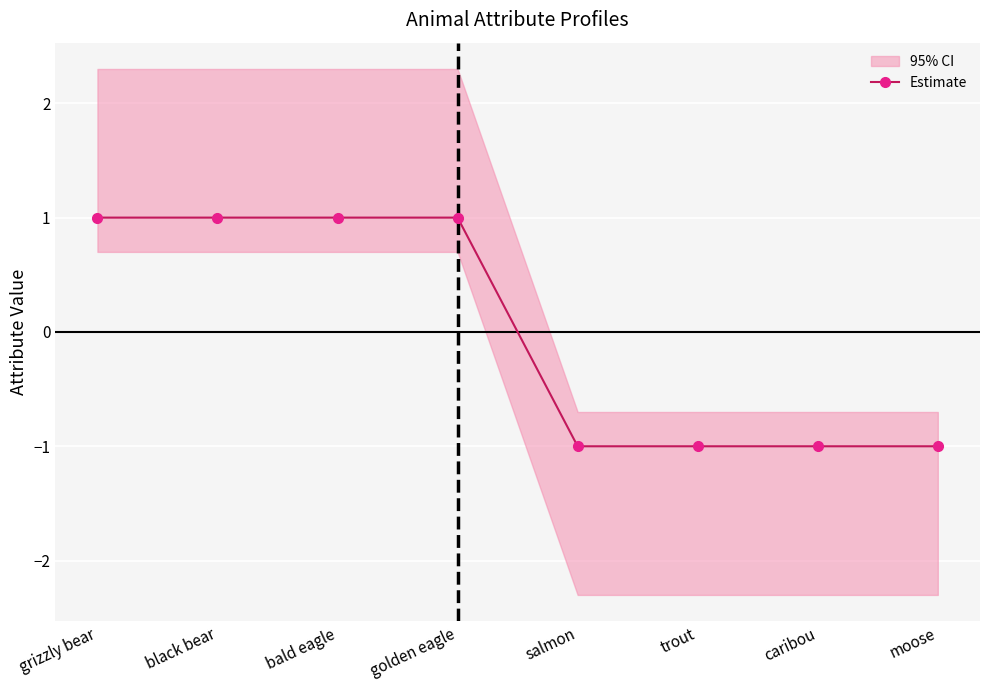

What value does the data have at black bear?

1